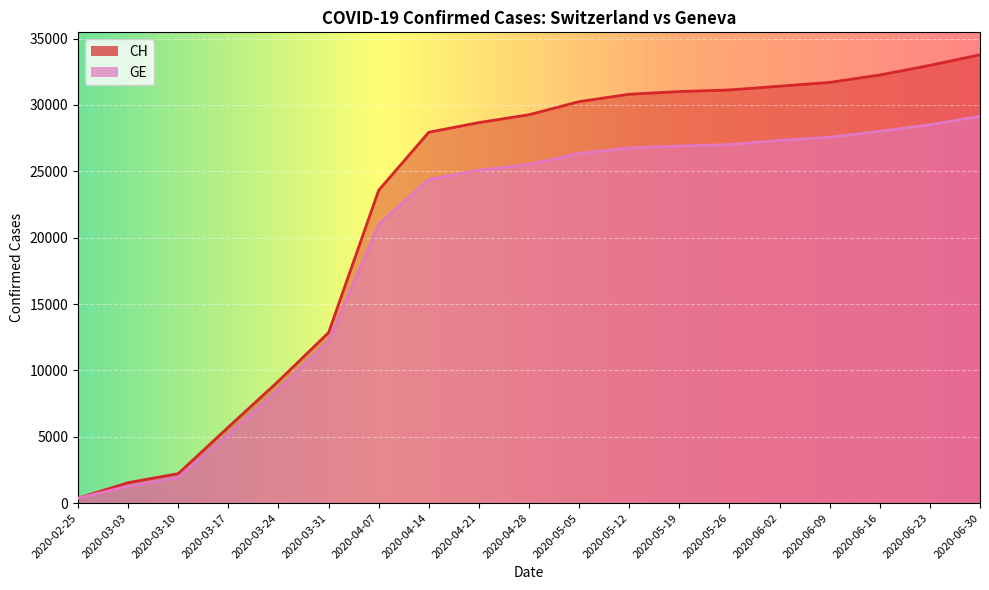

Does the chart display data point markers on the line(s)?

No